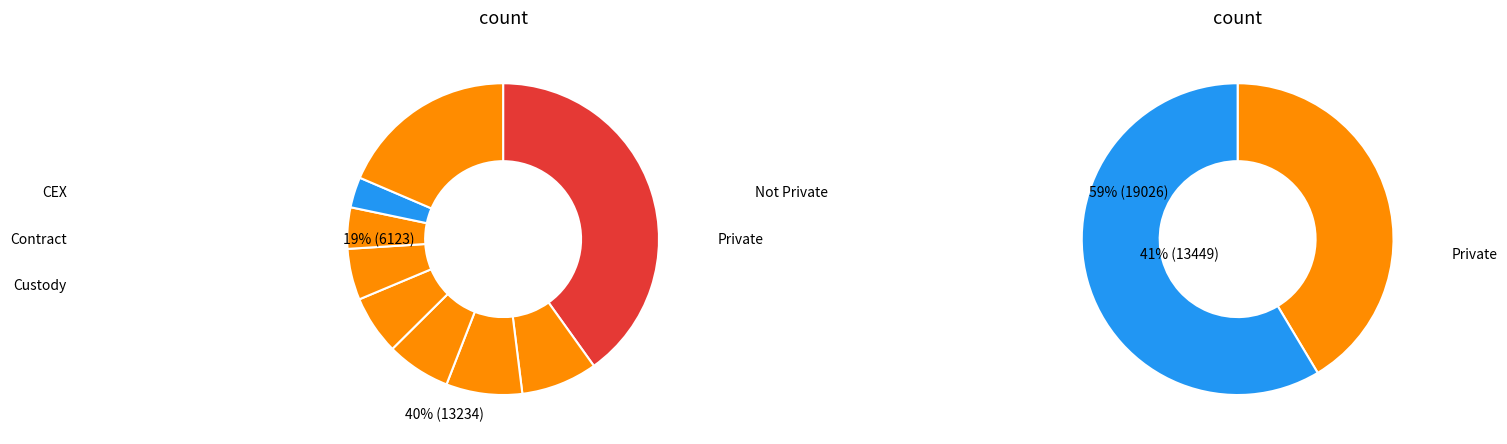

The TAXABILE 5 BI slice represents 1% of the pie. True or false?

False